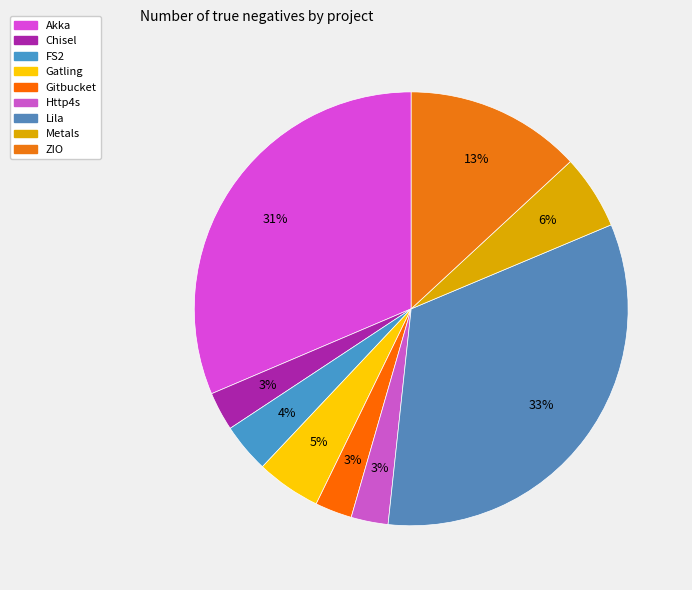

How many segments does this pie chart have?

9